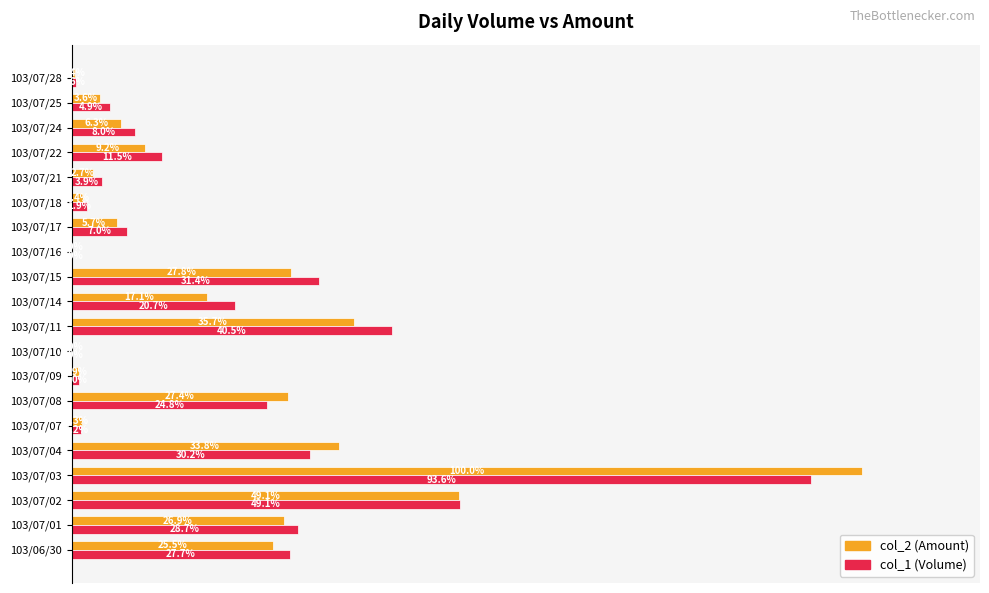

What are all the series names shown in the legend?

col_2 (Amount), col_1 (Volume)